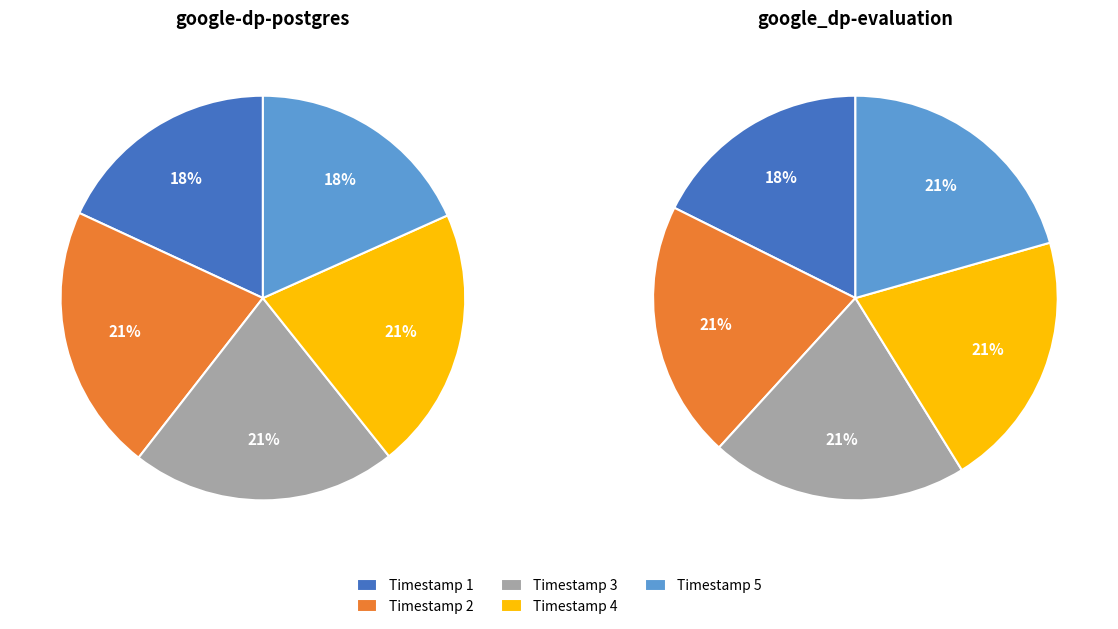

How many slices are in this pie chart?

5